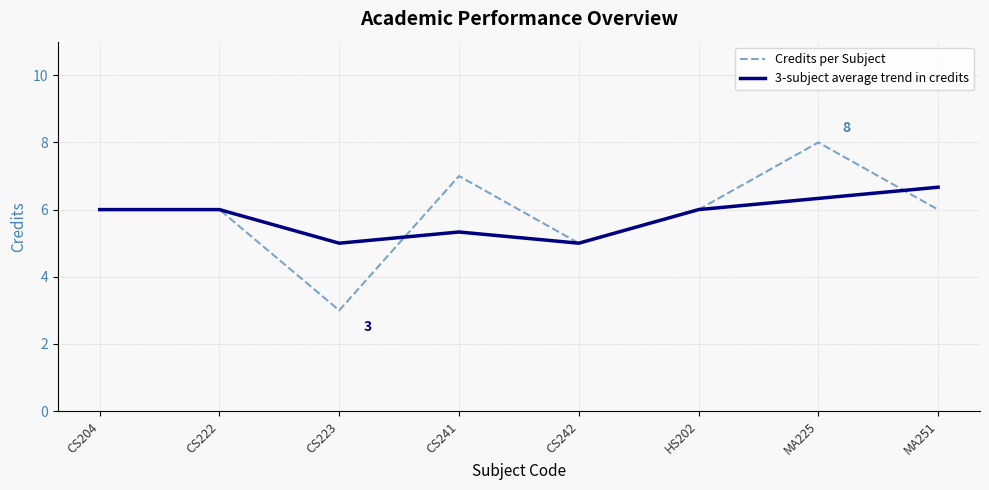

What is the greatest value displayed?

8.0